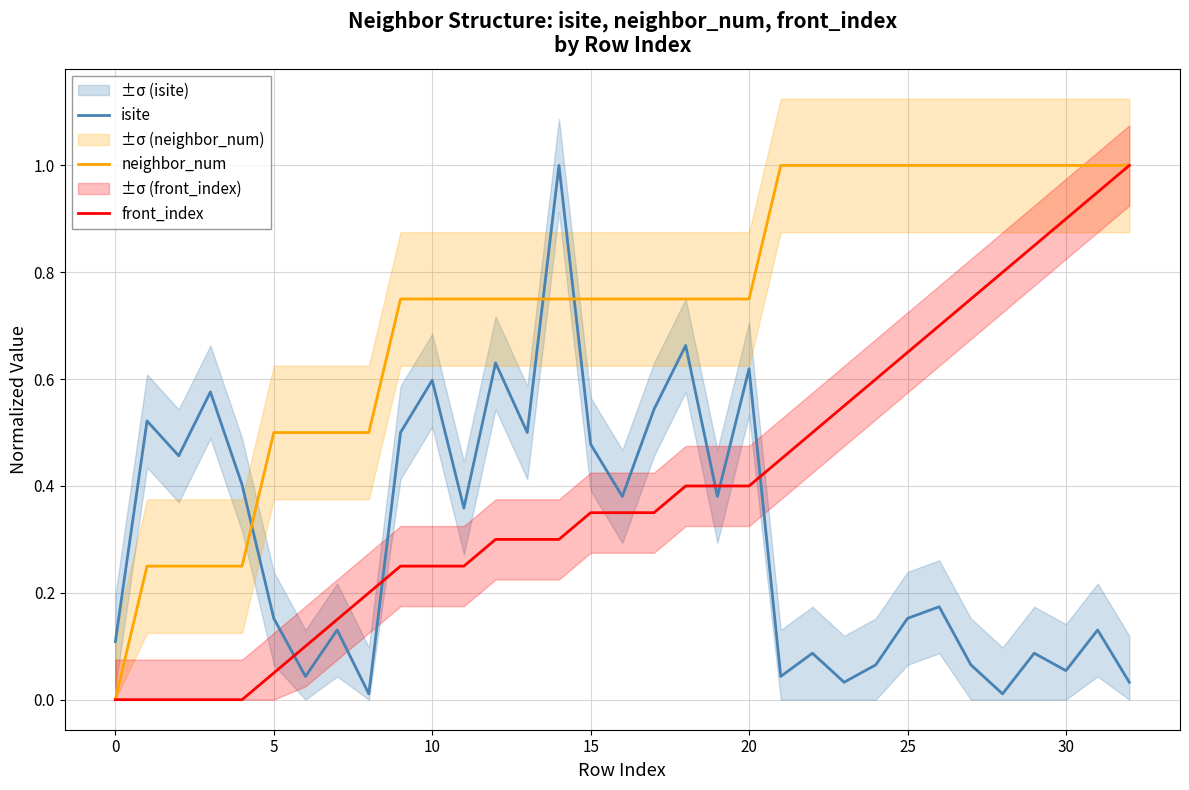

Rank the series by their average value, from lowest to highest.

isite, front_index, neighbor_num